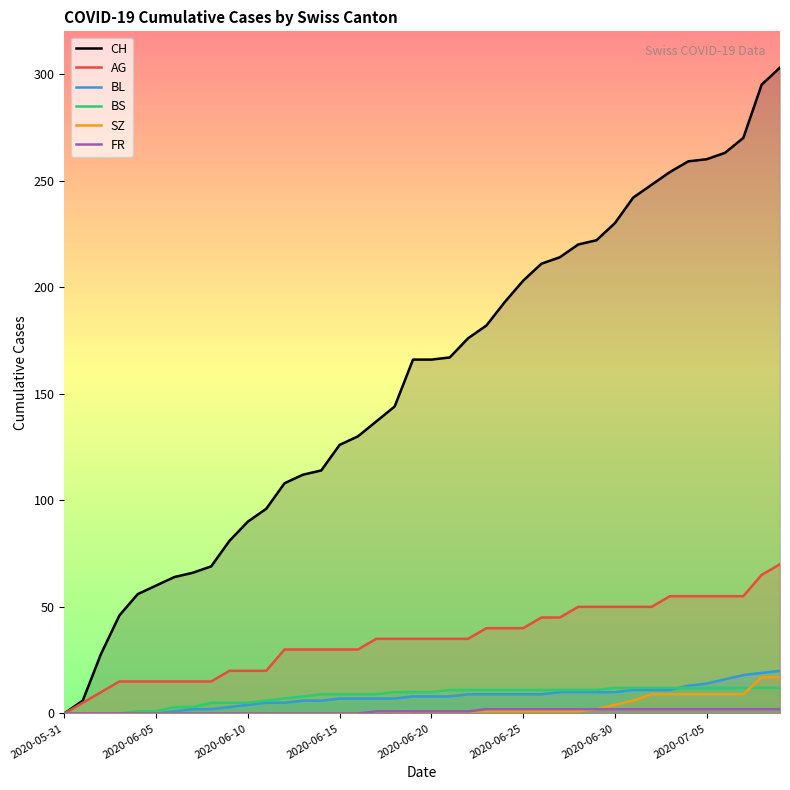

What is the label of the 18th point from the left?

17